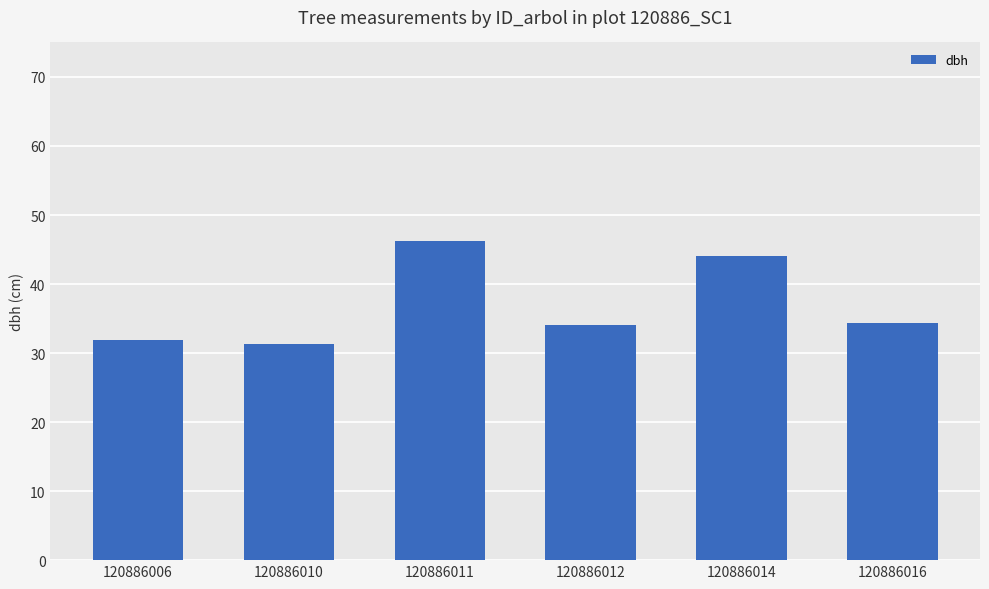

Between 120886016 and 120886006, which is larger?

120886016